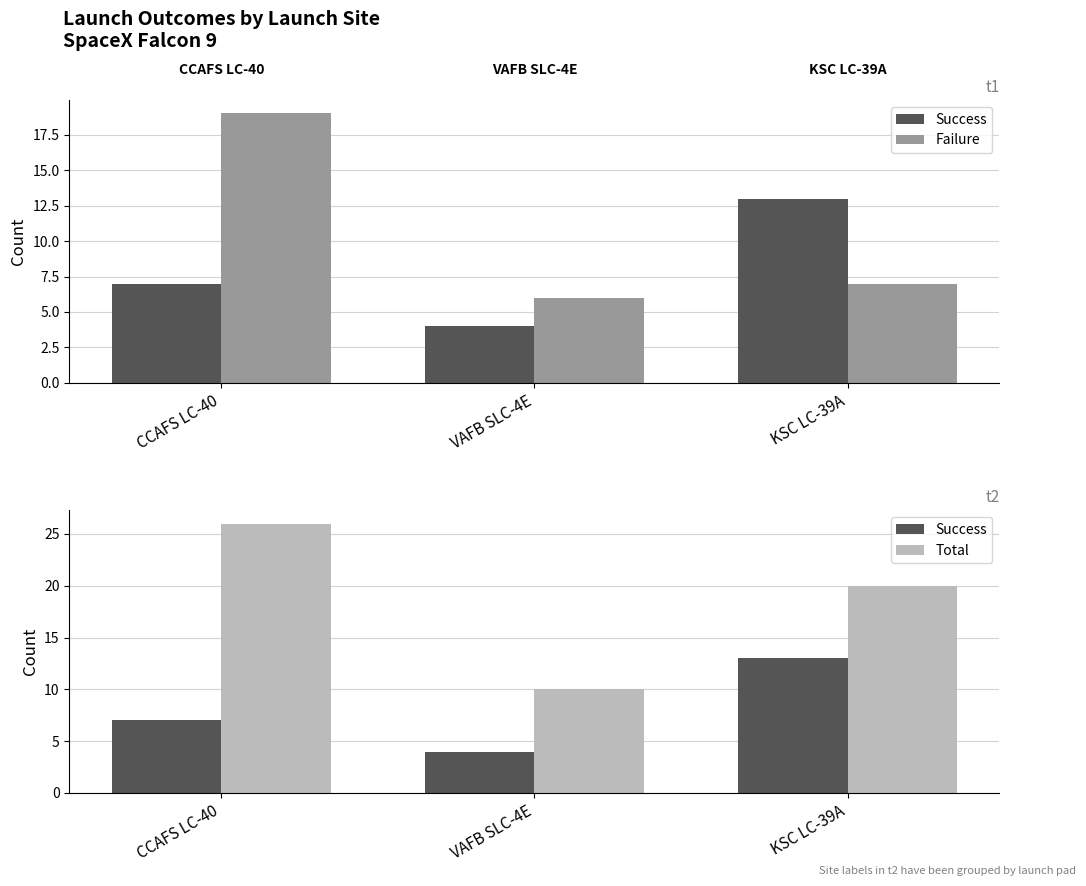

At which category does the chart reach its minimum across all series?

VAFB SLC-4E